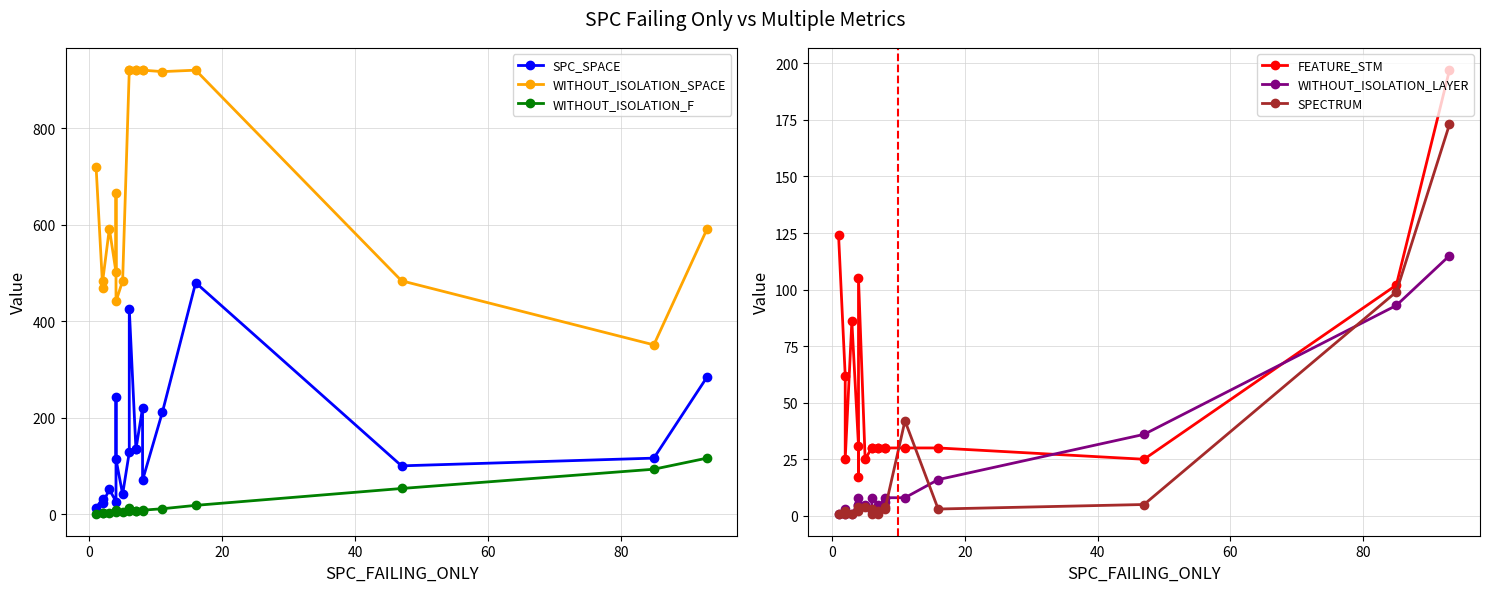

What are all the series names shown in the legend?

SPC_SPACE, WITHOUT_ISOLATION_SPACE, WITHOUT_ISOLATION_F, FEATURE_STM, WITHOUT_ISOLATION_LAYER, SPECTRUM